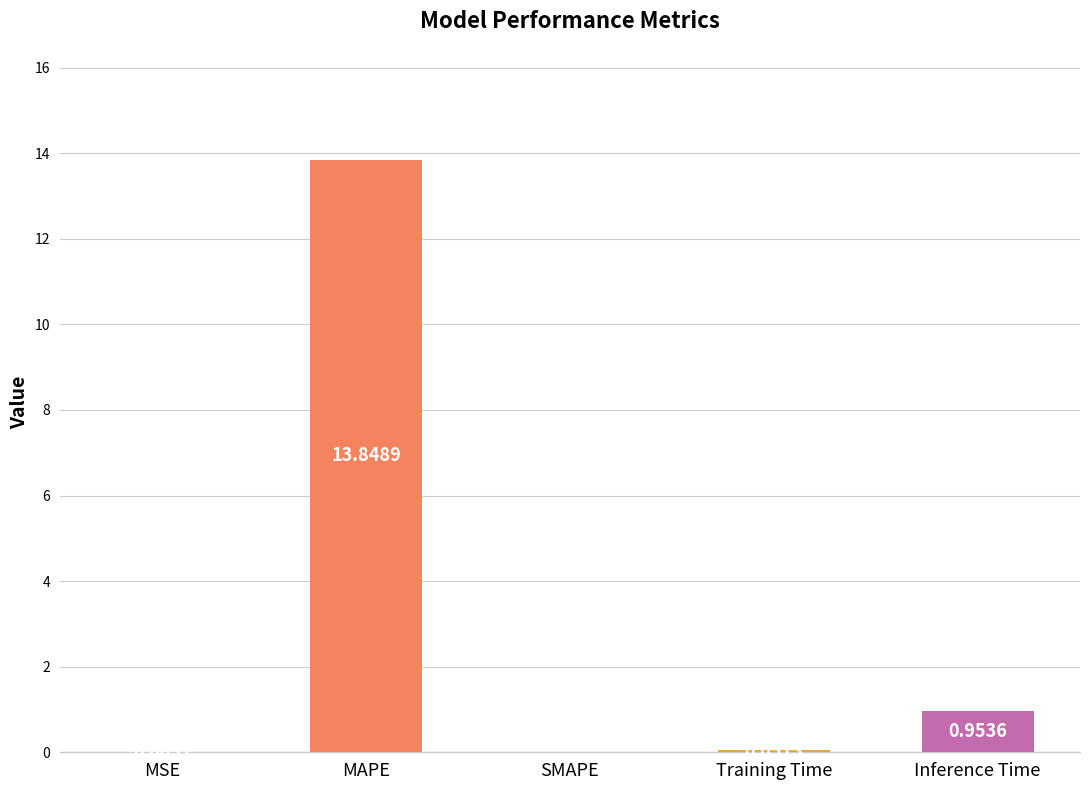

What is the sum of all values?

14.9